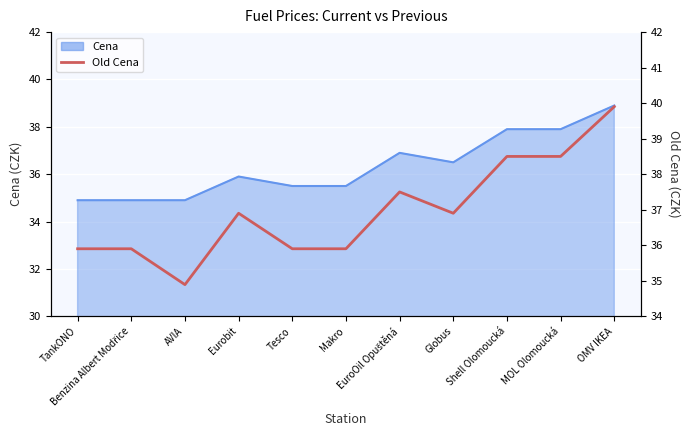

How many values are below 36?

5